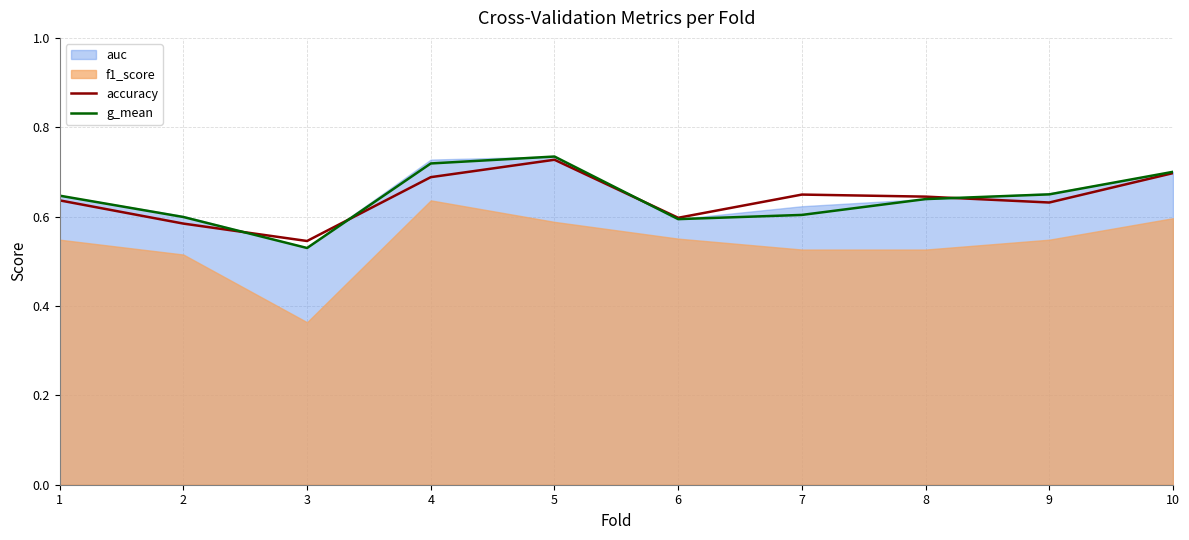

After their last crossing, which series has the higher values: g_mean or accuracy?

g_mean